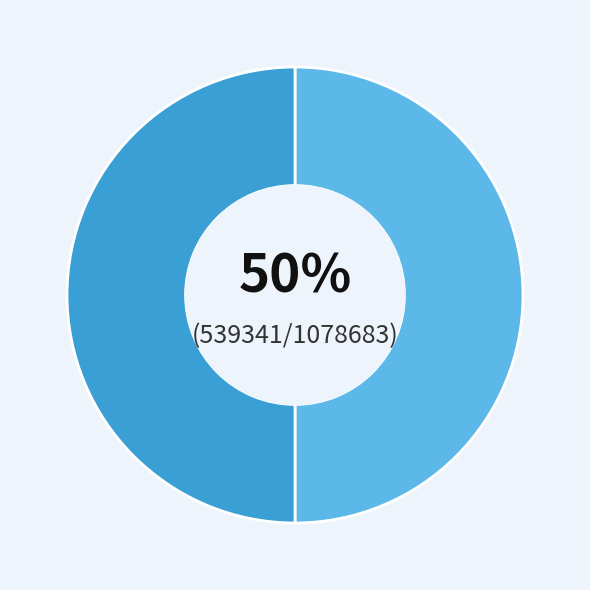

To the nearest percent, what is the average slice percentage?

50%